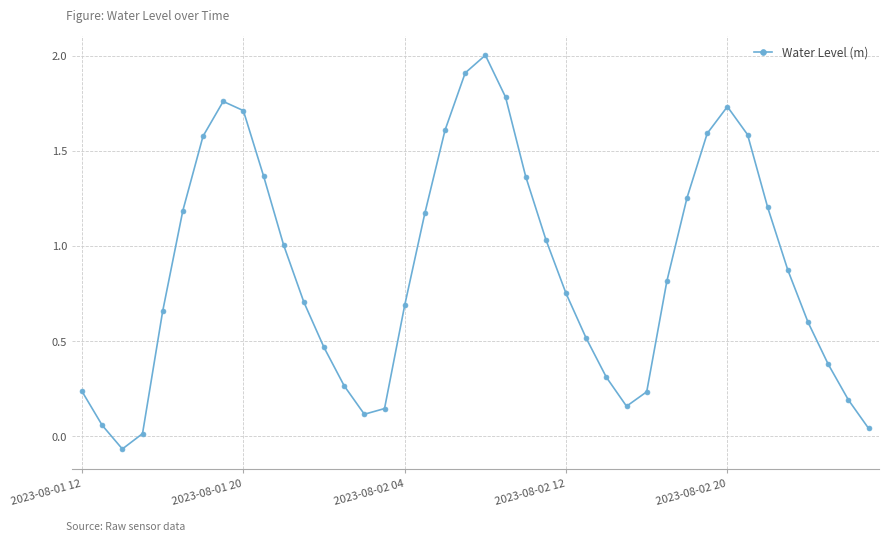

What is the maximum value shown in the chart?

2.0